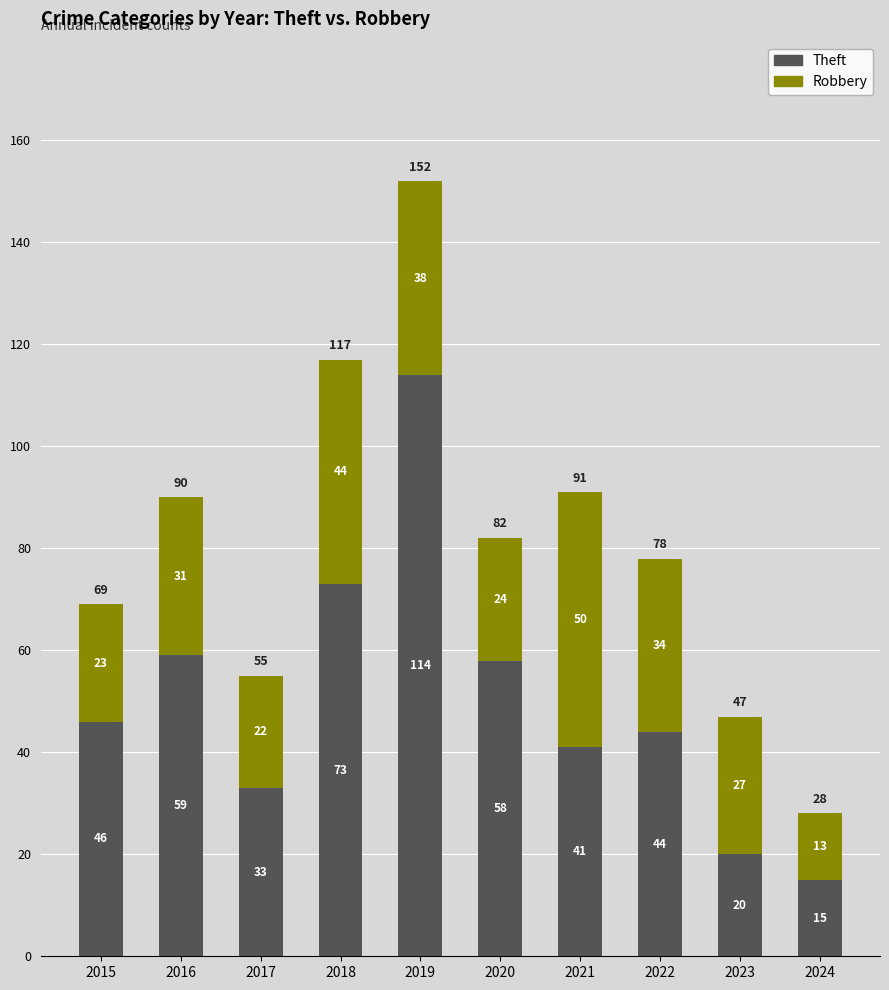

How many bars are there in total?

10